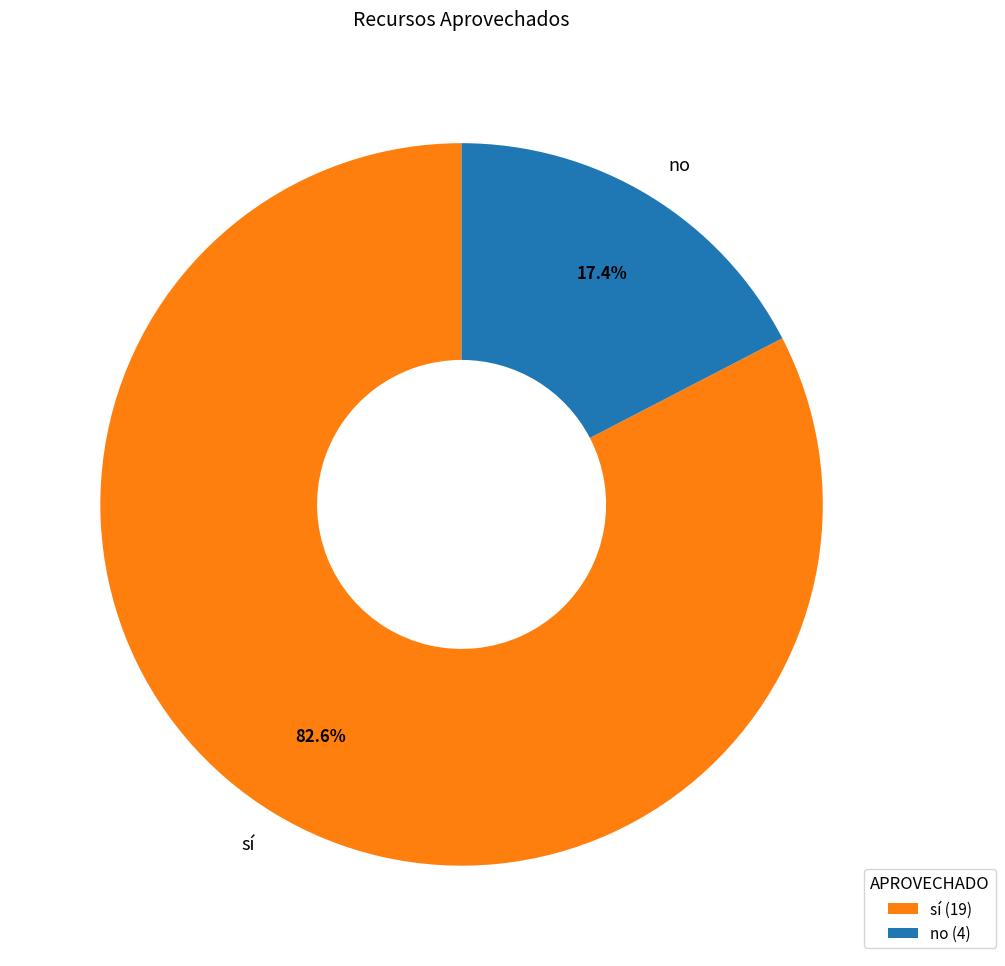

Which slice is the largest?

sí